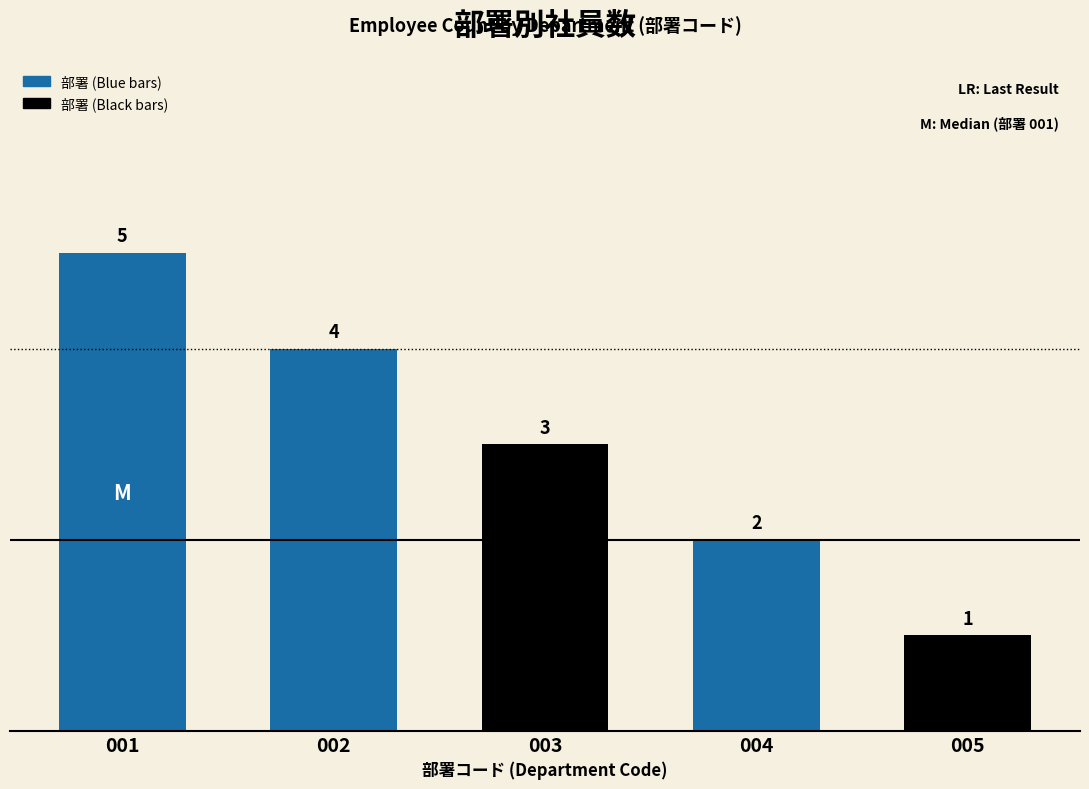

Read the value at 004.

2